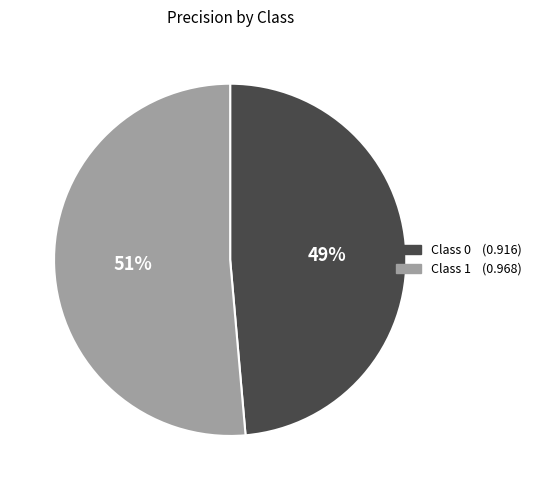

To the nearest percent, what is the average slice percentage?

50%